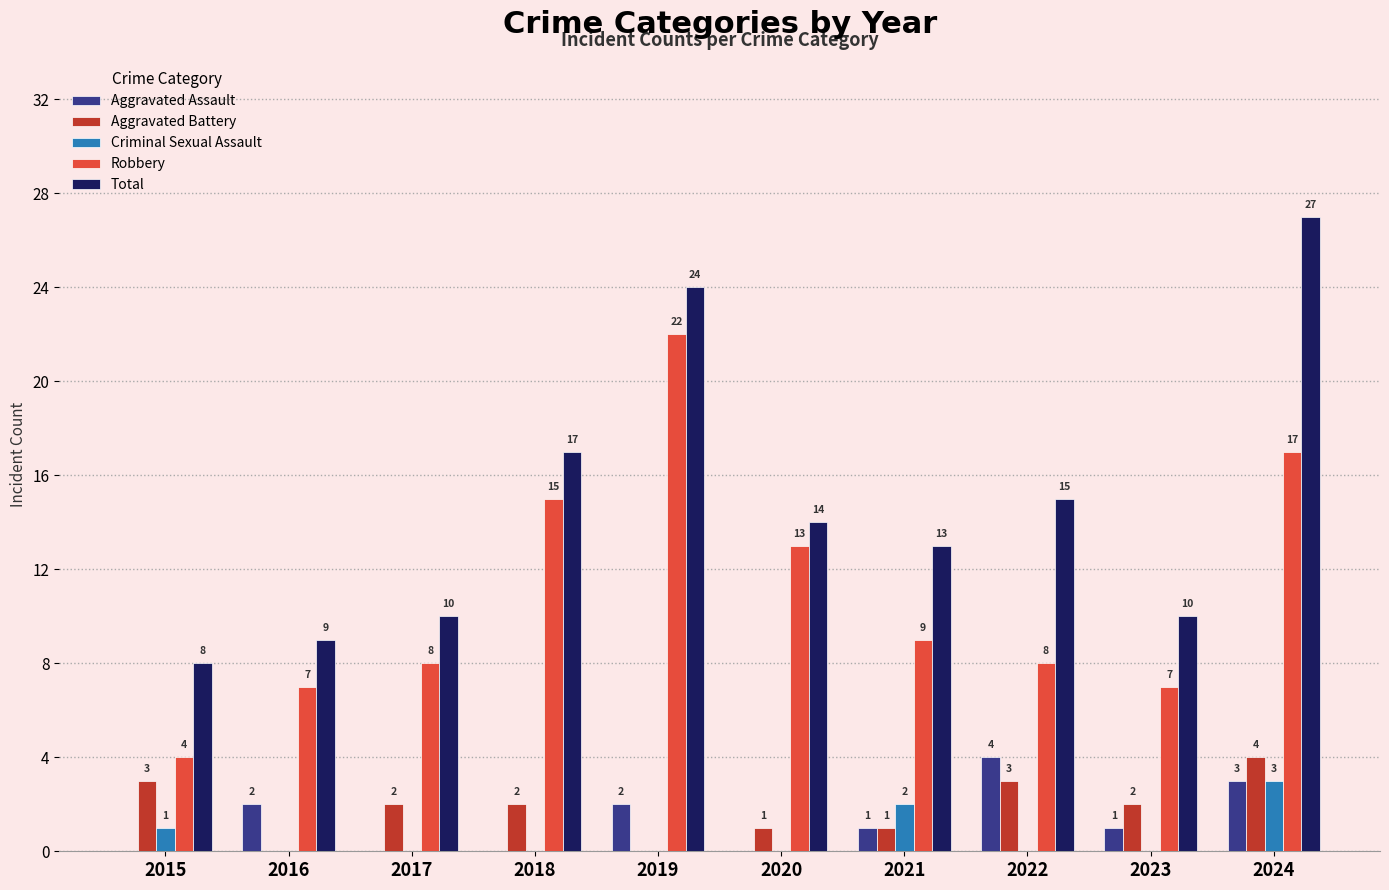

Is the value of Aggravated Assault at 2015 greater than the value of Total at 2019?

No